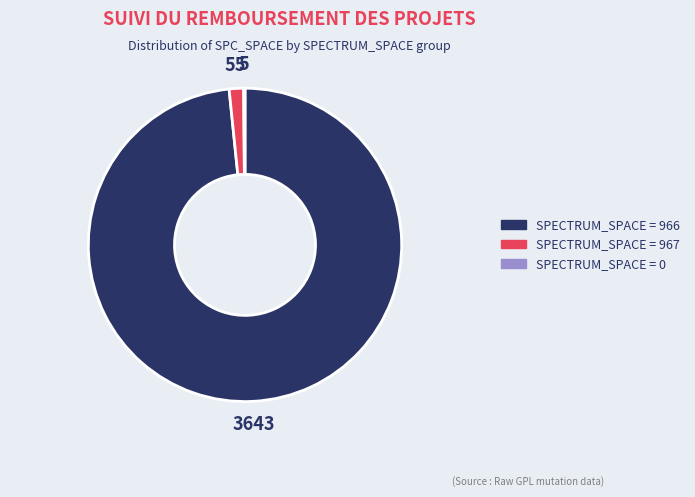

What is the largest slice in the pie chart?

SPECTRUM_SPACE = 966